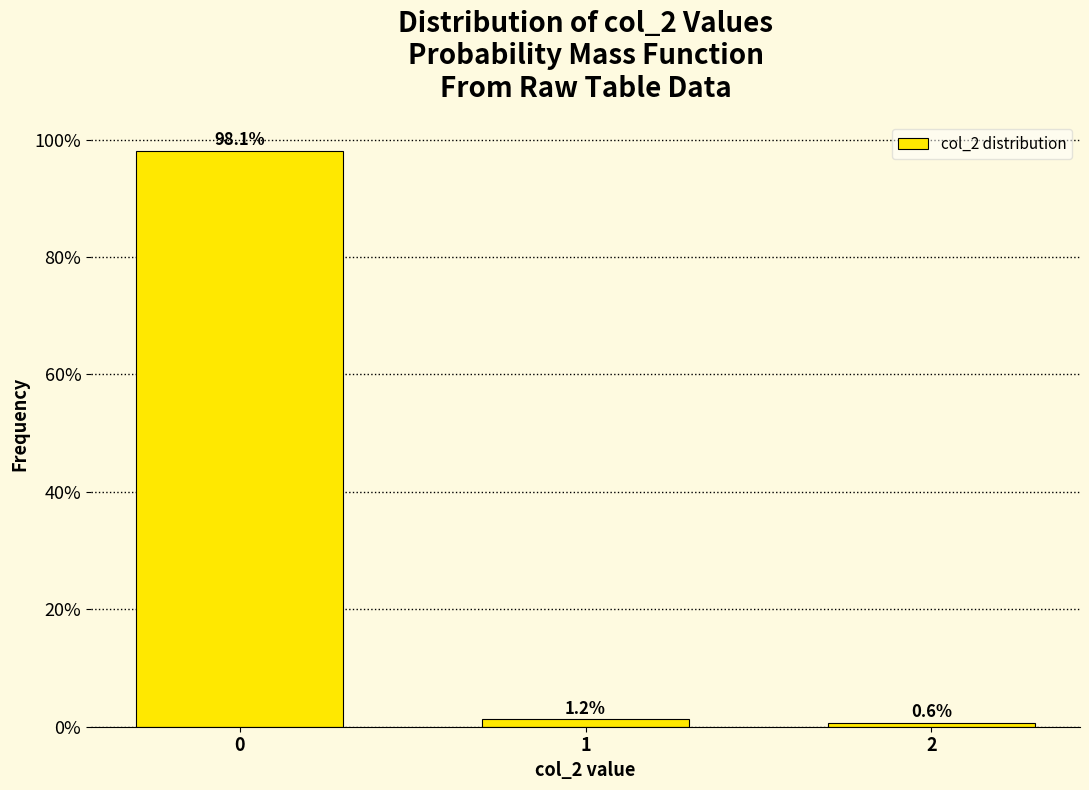

What is the maximum value shown in the chart?

98.1